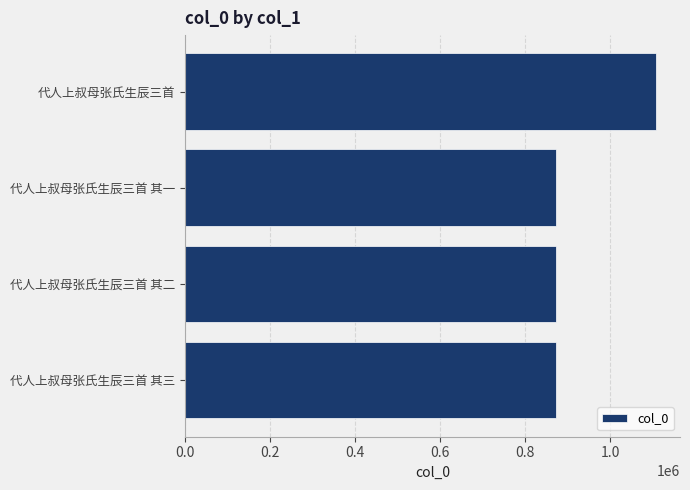

Which label corresponds to the largest value in the chart?

代人上叔母张氏生辰三首